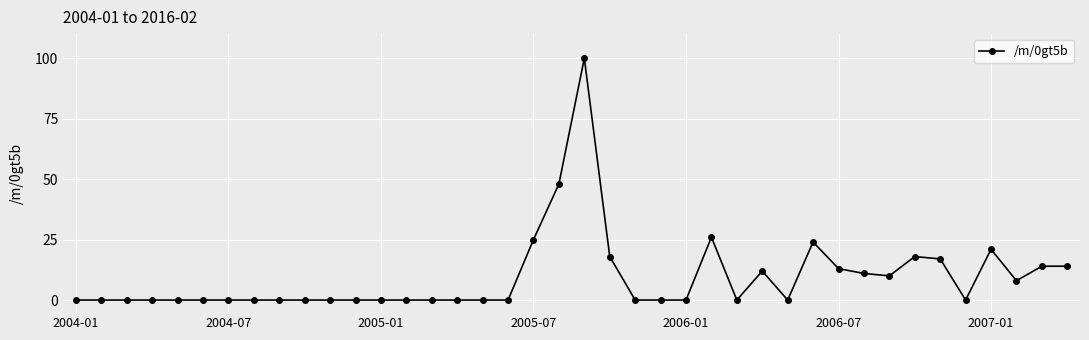

What is the average value?

9